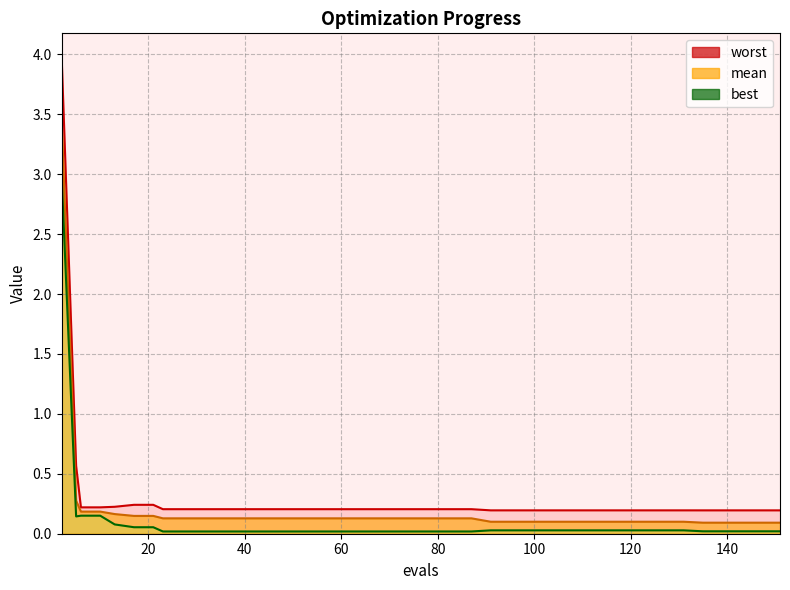

True or false: worst and mean intersect in this chart.

False